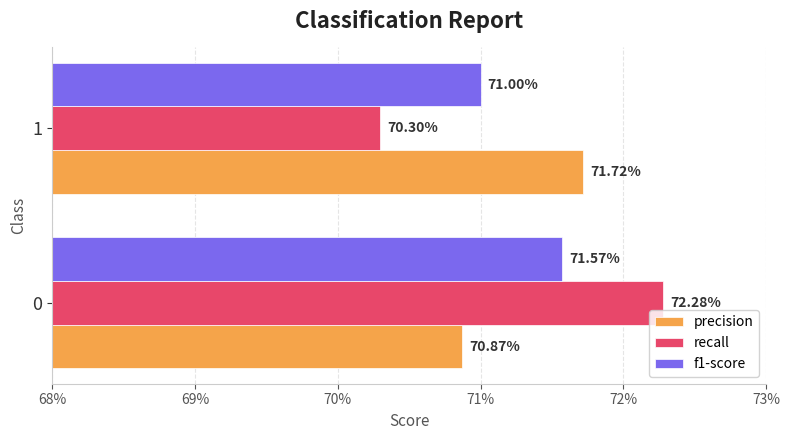

What are all the series names shown in the legend?

precision, recall, f1-score